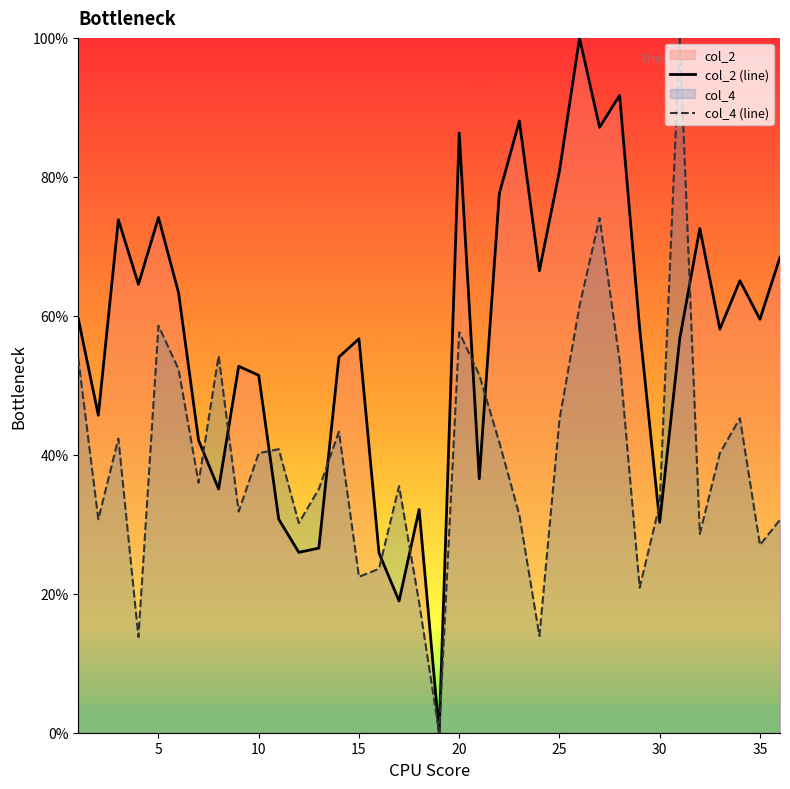

What is the total value across all series at 35?

86.5